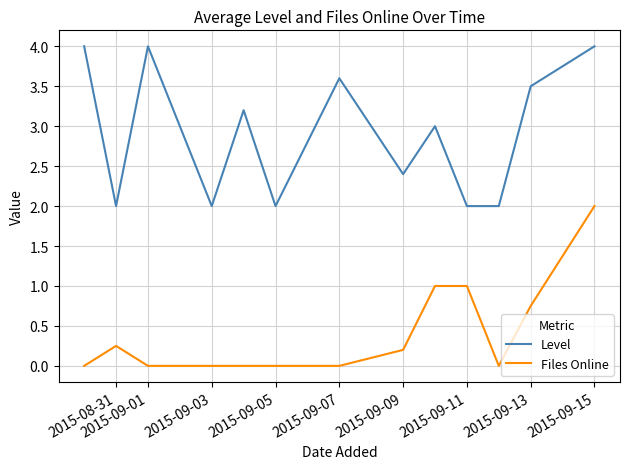

True or false: Level and Files Online cross at least once.

False